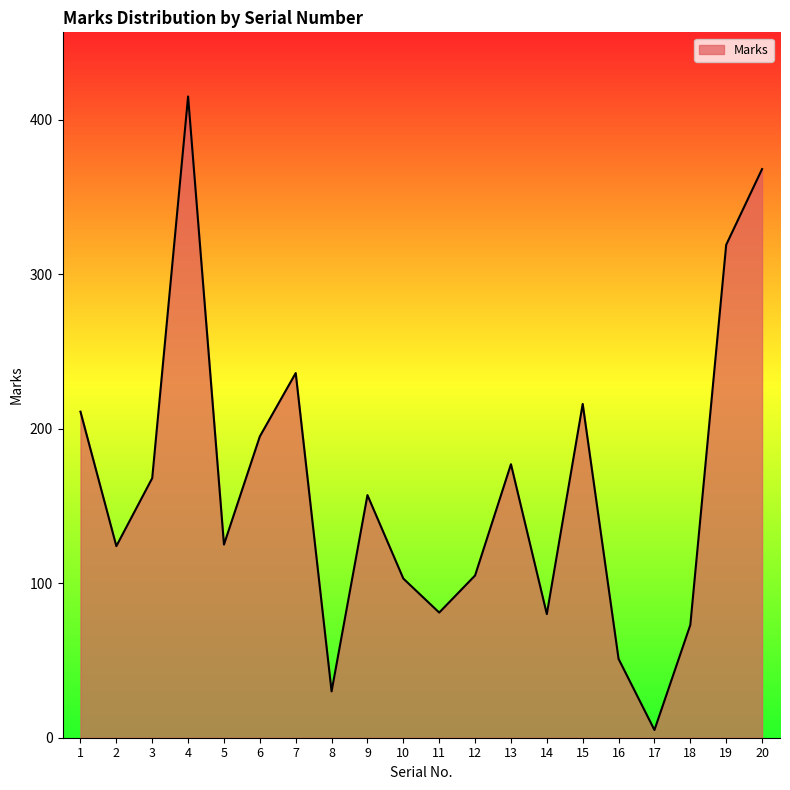

At which category does the chart reach its minimum across all series?

17